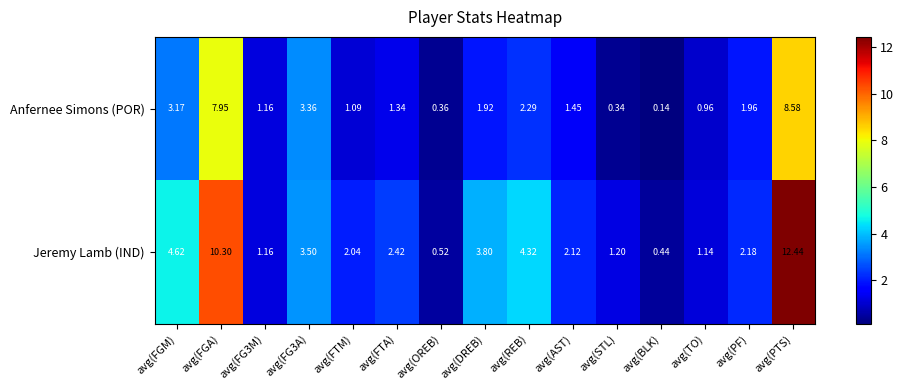

Which category has the highest value in the Jeremy Lamb (IND) series?

avg(PTS)